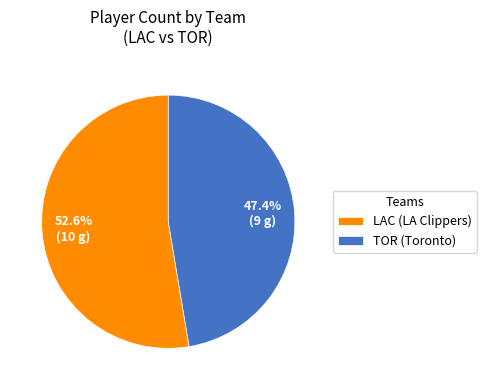

How many segments does this pie chart have?

2